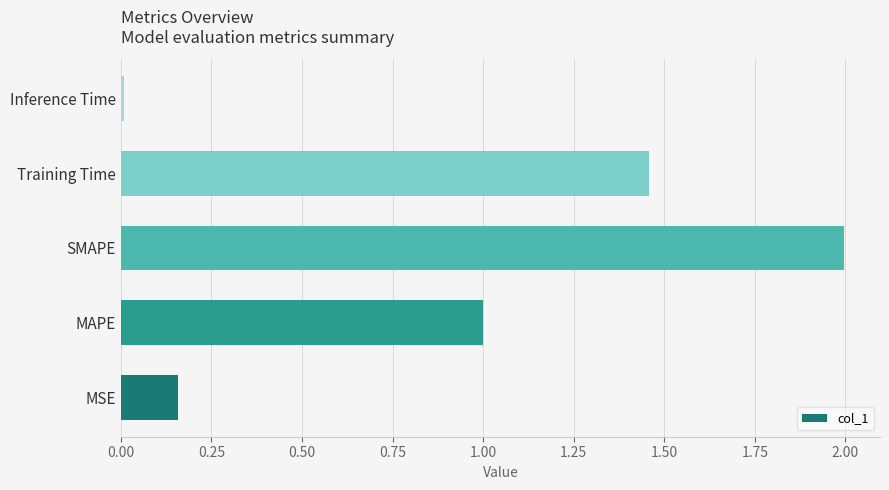

At which category does the chart reach its peak across all series?

SMAPE